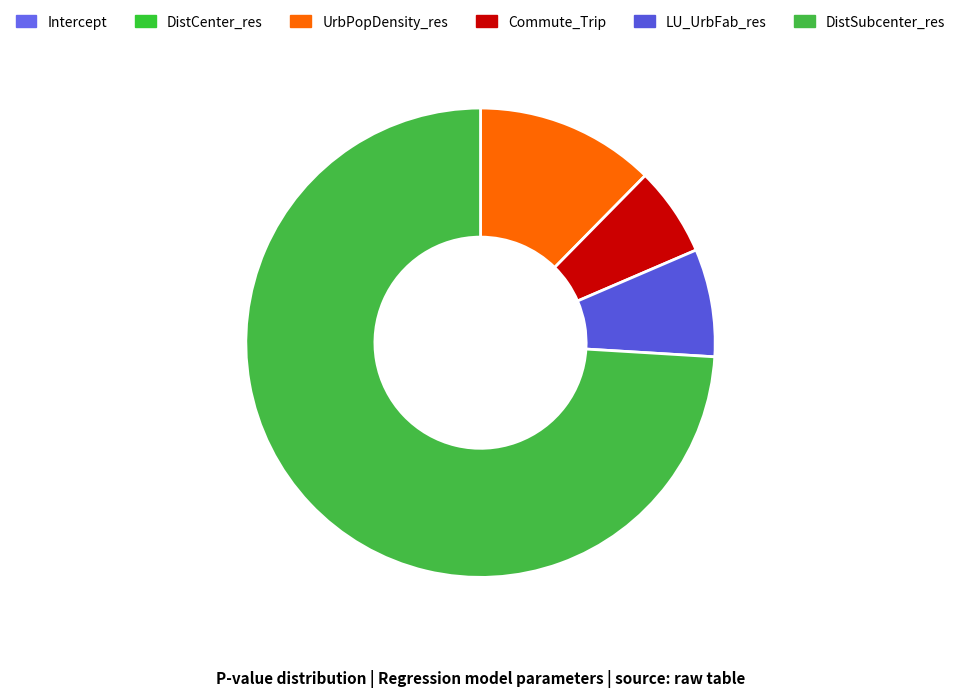

Is it true that LU_UrbFab_res is 7% of the pie?

True